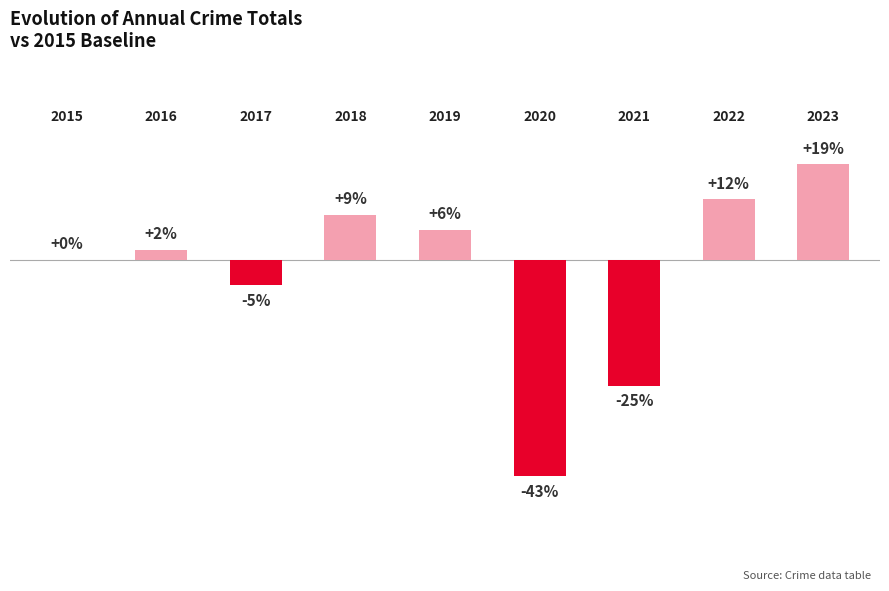

What is the greatest value displayed?

19